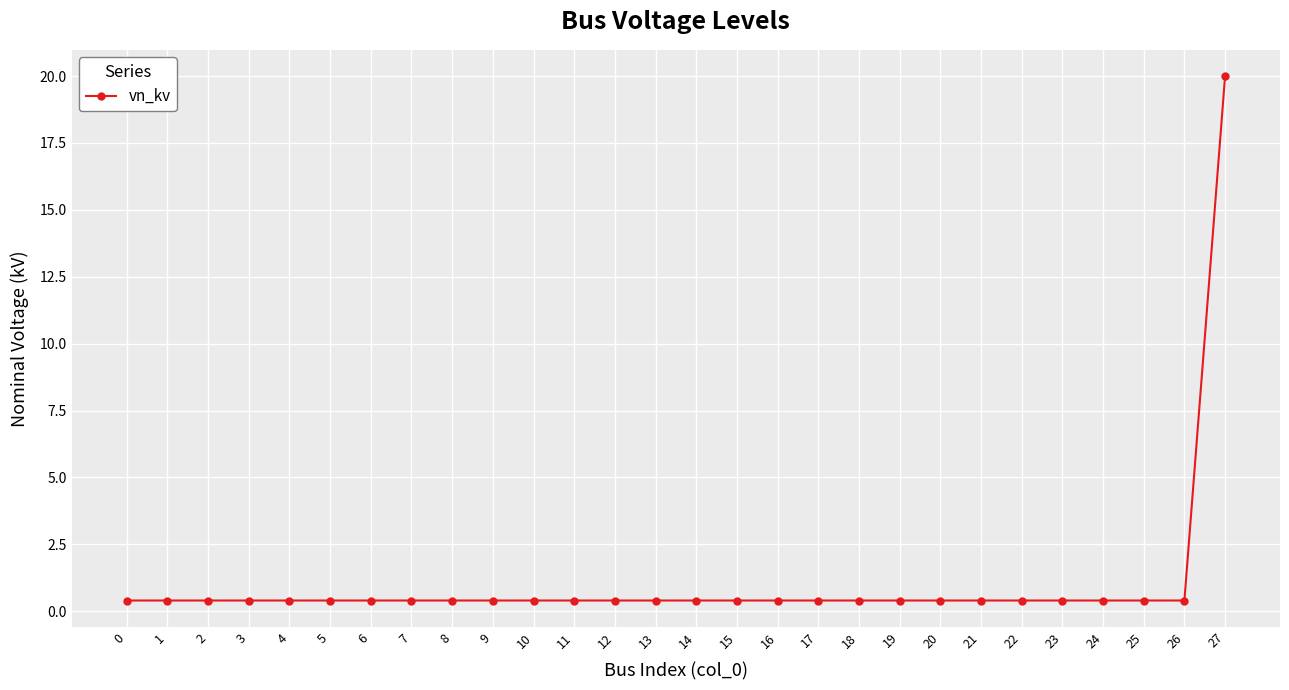

What is the average value?

1.1